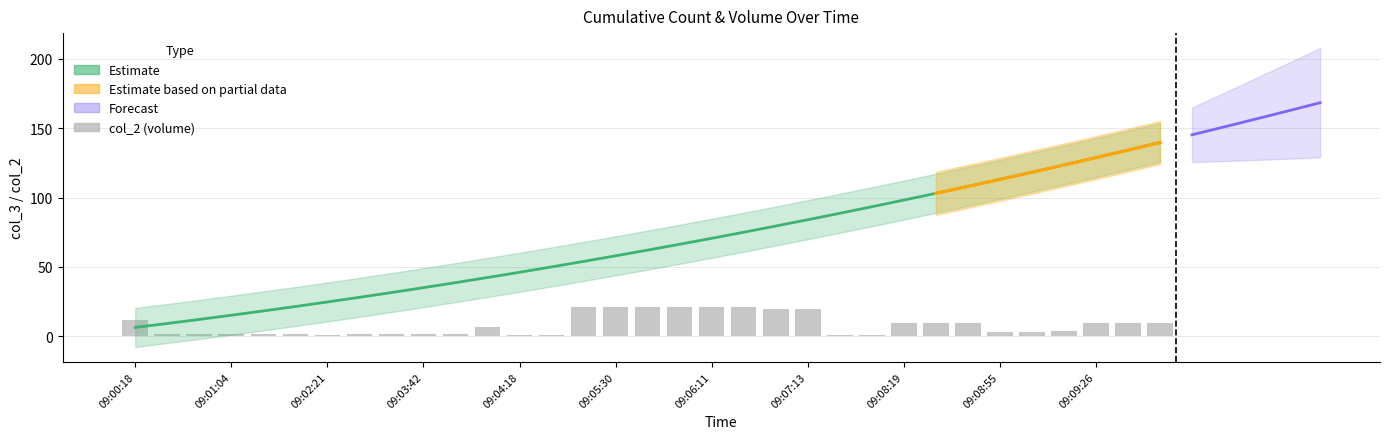

Rank the categories by col_2 value from highest to lowest.

09:05:15, 09:05:30, 09:05:56, 09:06:06, 09:06:11, 09:06:32, 09:06:47, 09:07:13, 09:00:18, 09:08:19, 09:08:29, 09:08:40, 09:09:26, 09:09:36, 09:09:56, 09:04:08, 09:09:21, 09:08:55, 09:09:05, 09:00:38, 09:00:49, 09:01:04, 09:01:29, 09:01:55, 09:03:17, 09:03:37, 09:03:42, 09:03:53, 09:02:21, 09:04:18, 09:04:49, 09:07:59, 09:08:09